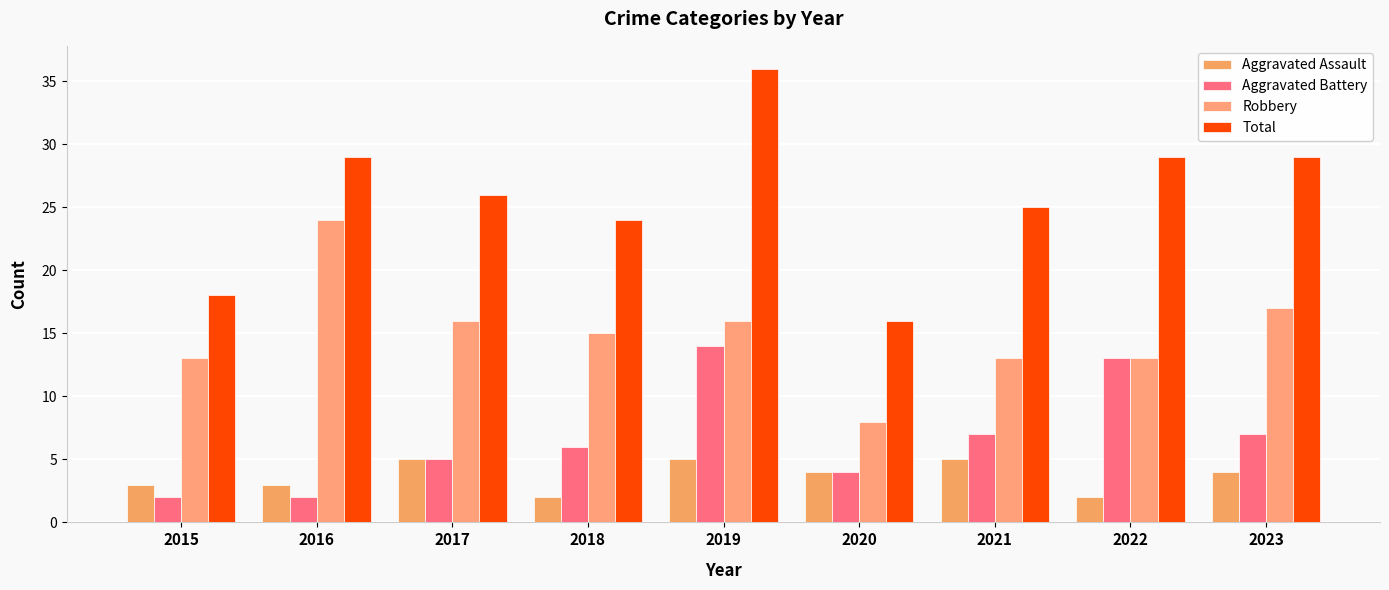

True or false: Aggravated Assault has a value of 4 at 2016.

False